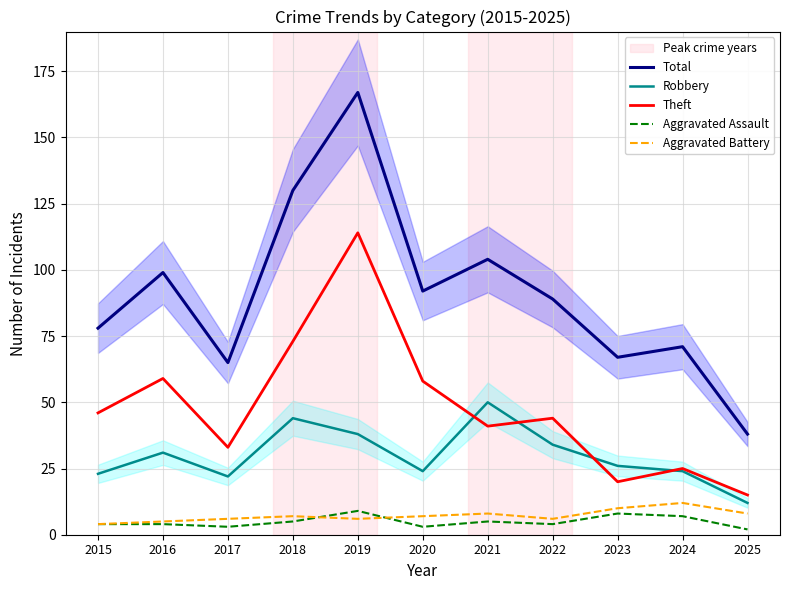

Which series has the widest spread of values?

Total